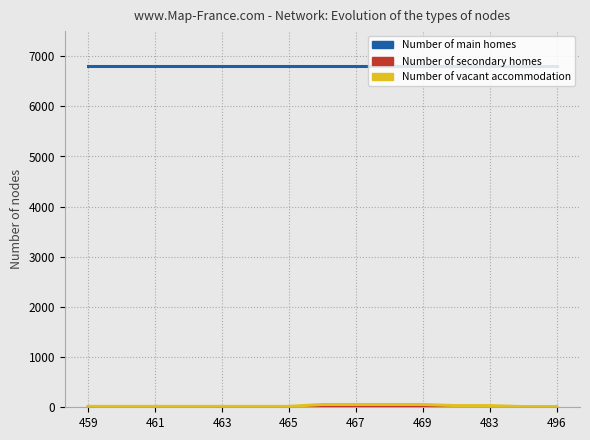

Does the chart display data point markers on the line(s)?

No